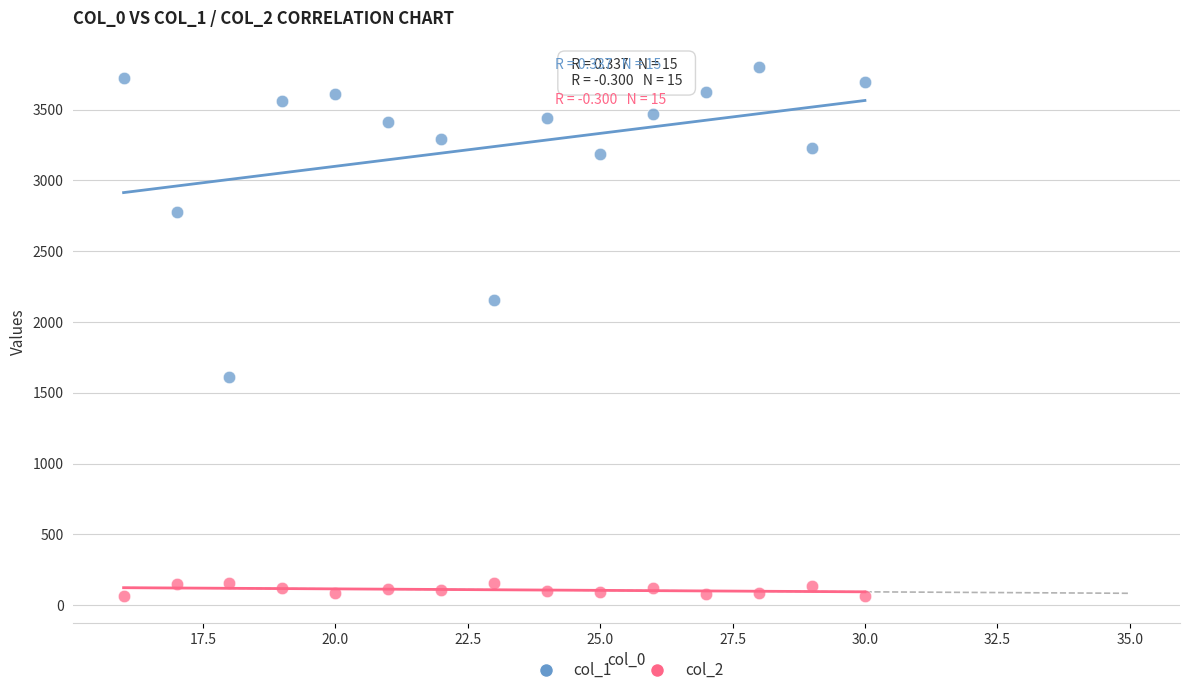

Which series reaches the minimum Y coordinate?

col_2